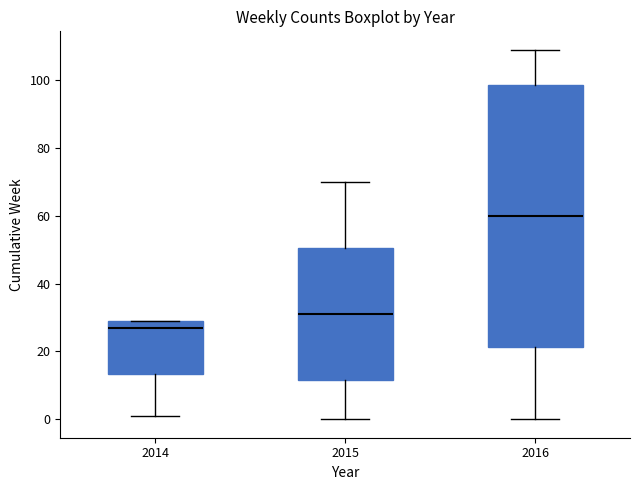

Reading left to right, transcribe this box plot: for each box, give where its median line is, the range the box spans, and where its two whiskers end, as read against the y-axis. The values are not printed on the chart, so give them approximately, as read against the axis.

2014: median 28, box 14 to 30, whiskers 2 to 30
2015: median 32, box 12 to 50, whiskers 0 to 70
2016: median 60, box 22 to 98, whiskers 0 to 110